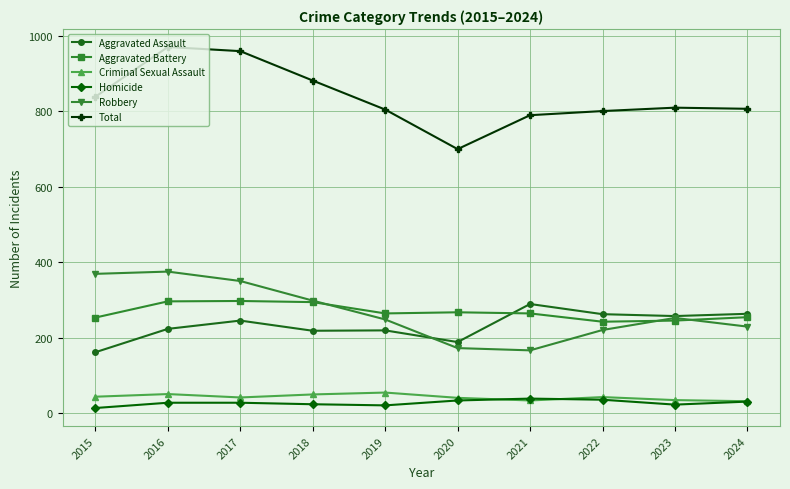

True or false: Robbery has a value of 350 at 2017.

True